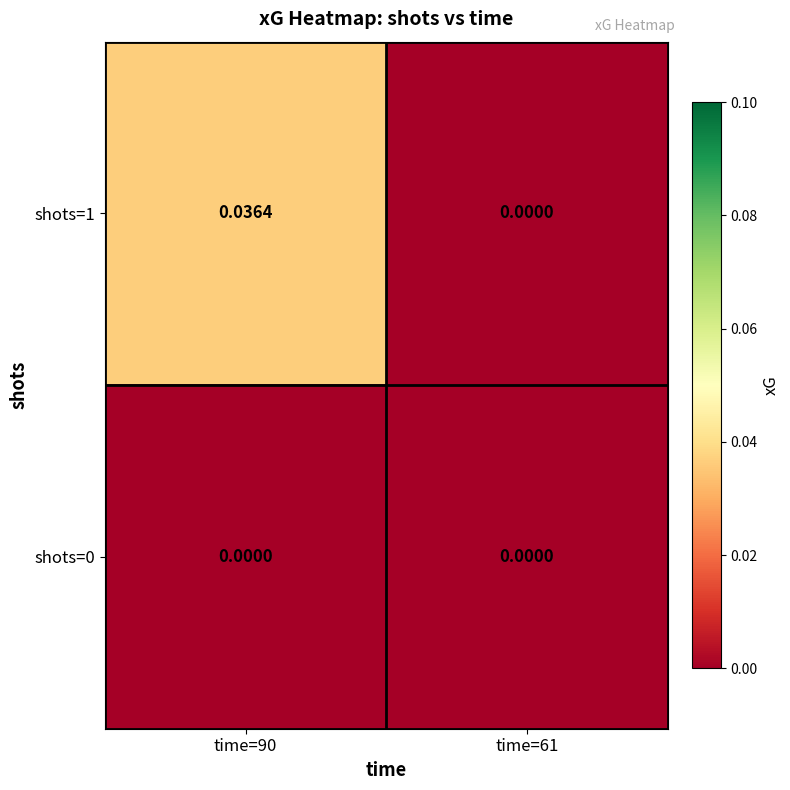

Is the value of shots=1 at time=90 greater than the value of shots=0 at time=90?

Yes